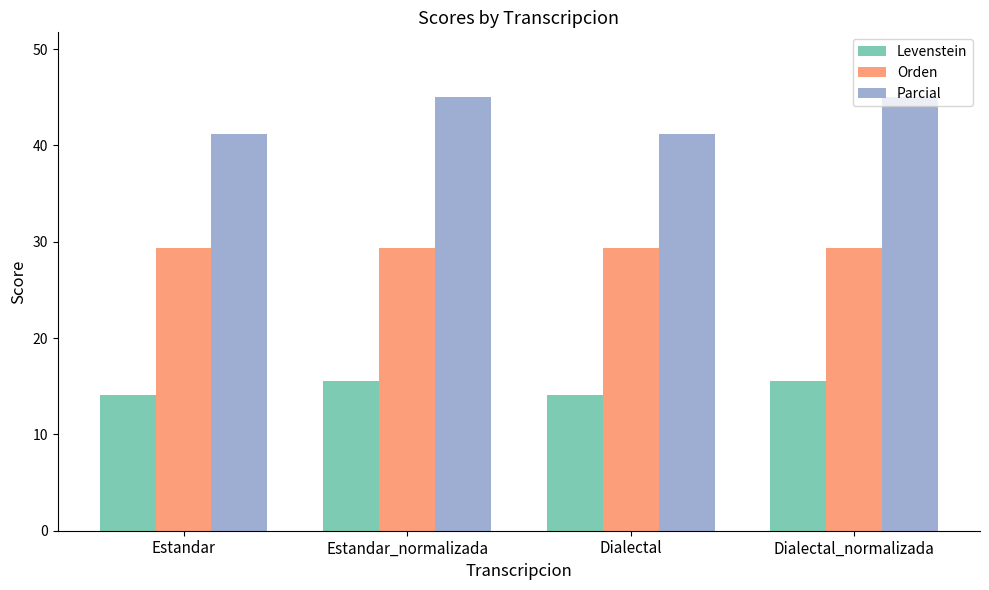

Reading left to right, what are all the values shown in this chart?

Levenstein: Estandar=14.1	Estandar_normalizada=15.5	Dialectal=14.1	Dialectal_normalizada=15.5
Orden: Estandar=29.3	Estandar_normalizada=29.3	Dialectal=29.3	Dialectal_normalizada=29.3
Parcial: Estandar=41.2	Estandar_normalizada=45.0	Dialectal=41.2	Dialectal_normalizada=45.0